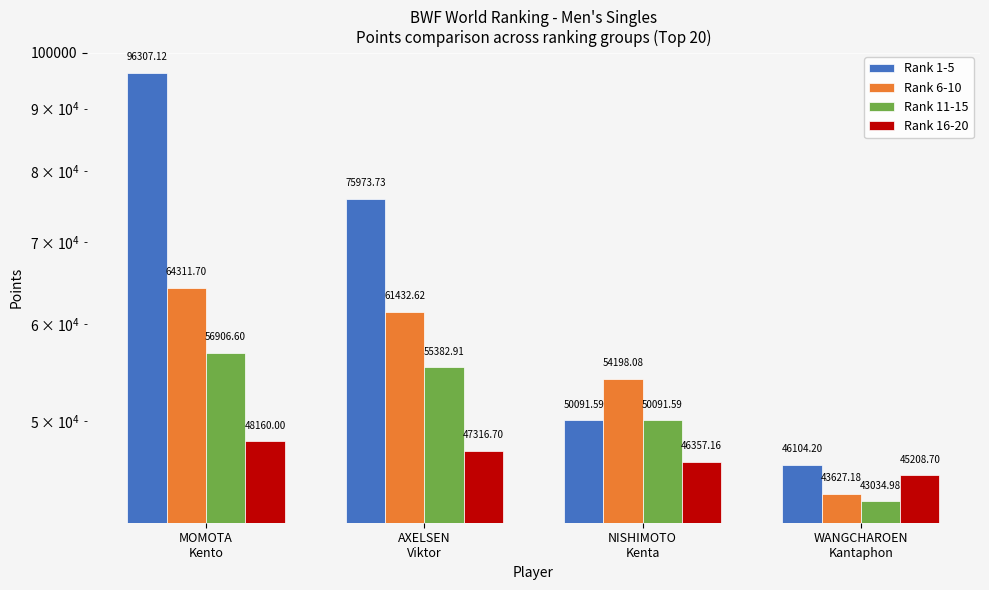

Which series has the largest total across all categories?

Rank 1-5